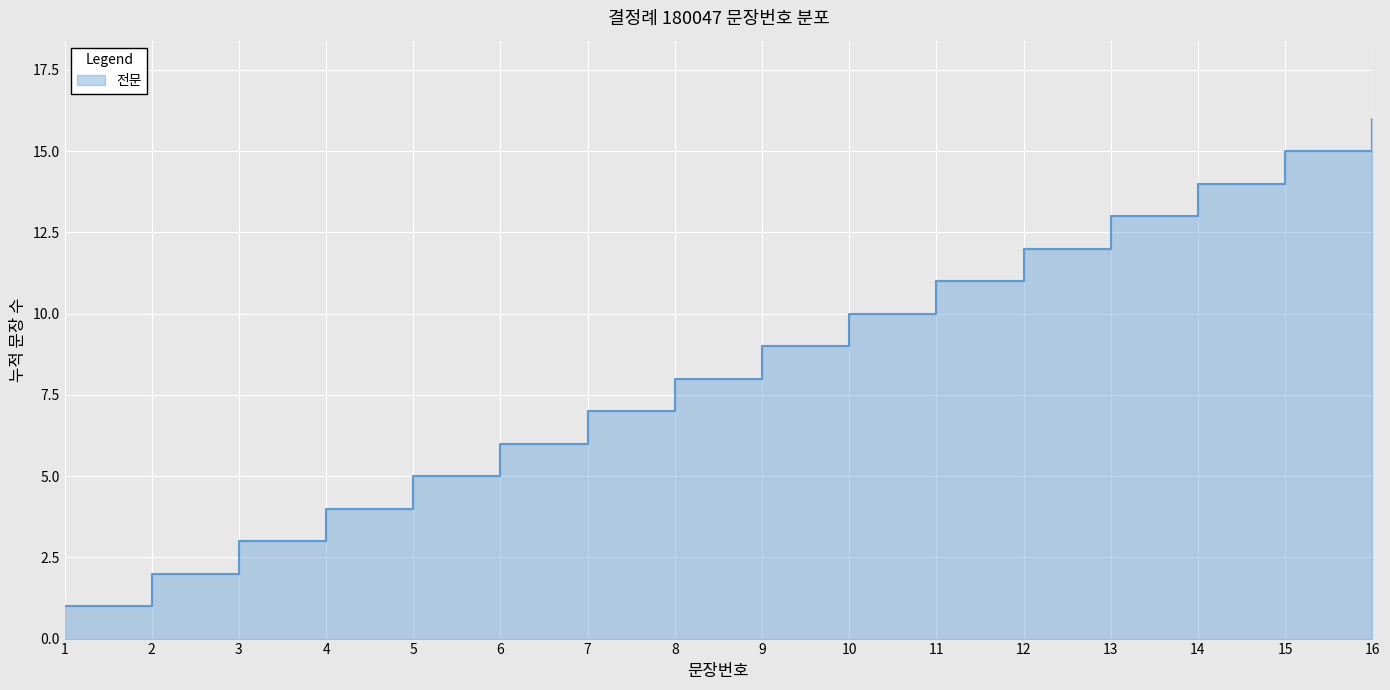

Reading left to right, what are all the values shown in this chart?

1=1	2=2	3=3	4=4	5=5	6=6	7=7	8=8	9=9	10=10	11=11	12=12	13=13	14=14	15=15	16=16